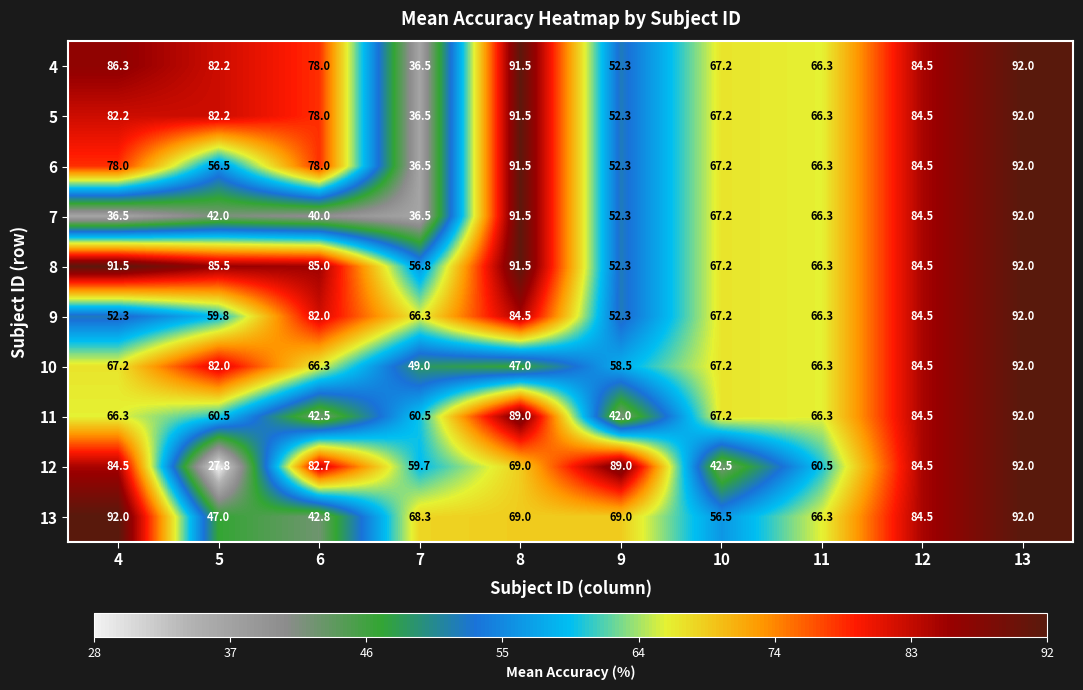

The 12 series shows 28.8 at 12. True or false?

False